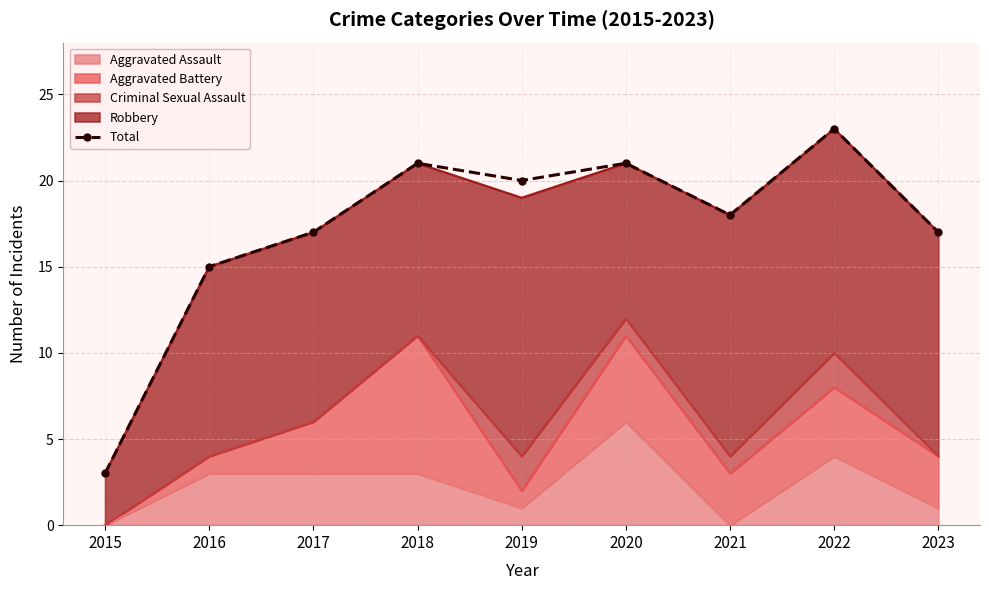

Reading right to left, what are all the values shown in this chart?

17	23	18	21	20	21	17	15	3